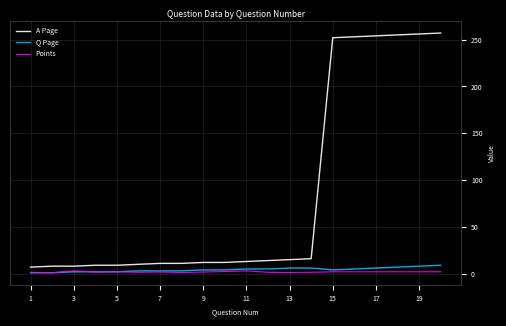

Which series has the largest total across all categories?

A Page